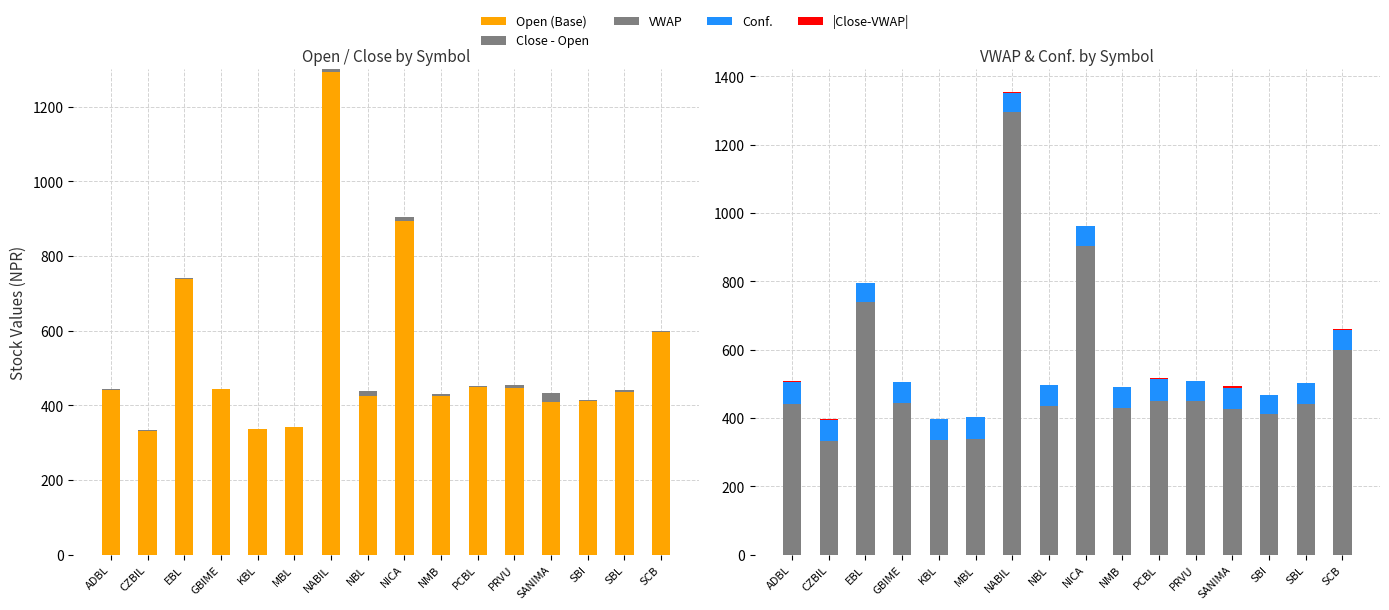

What is the sum of the Conf. values at SANIMA and NBL?

120.7